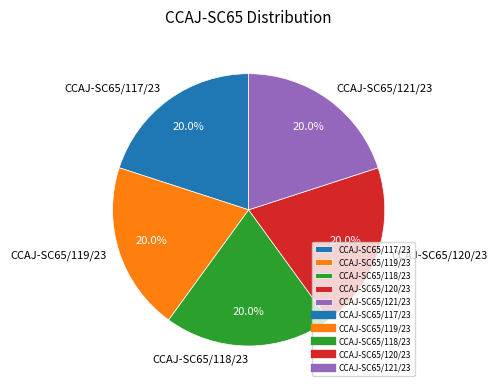

To the nearest percent, what is the combined percentage of CCAJ-SC65/119/23 and CCAJ-SC65/117/23?

40%